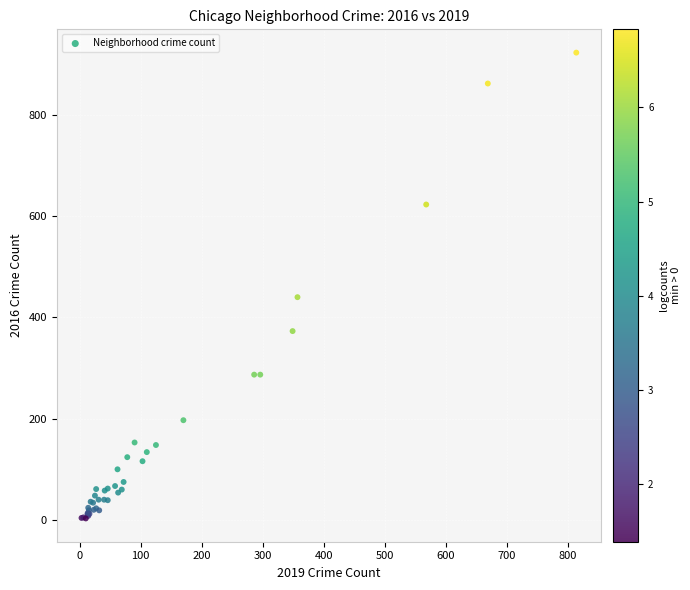

What Y value in the scatter plot is closest to 463?

440